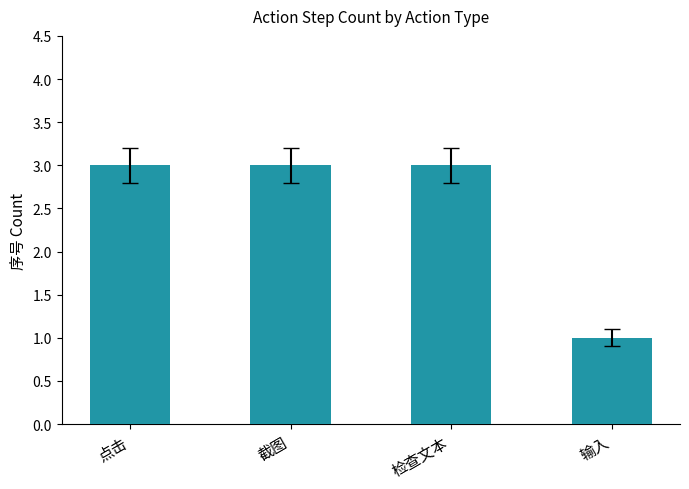

What is the sum of all values?

10